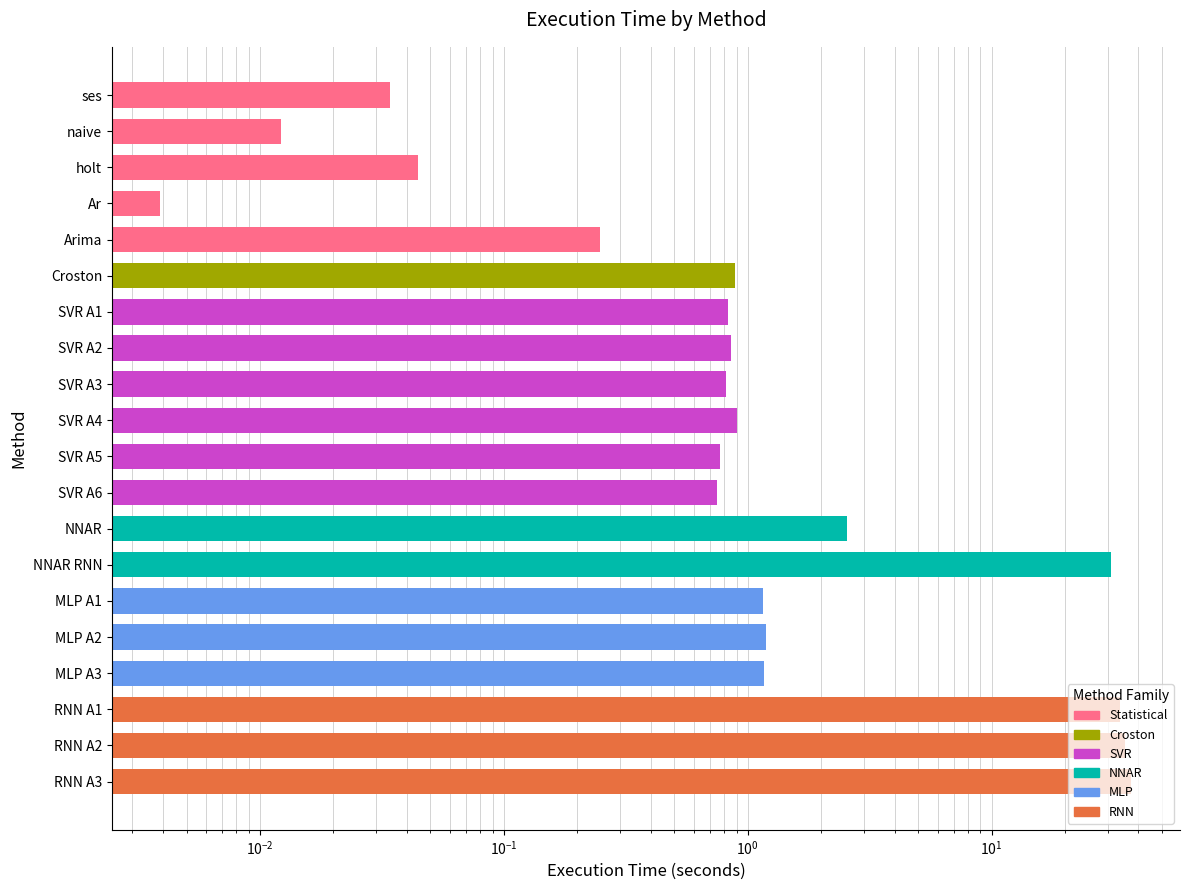

List the labels in order of value, smallest first.

Ar, naive, ses, holt, Arima, SVR A6, SVR A5, SVR A3, SVR A1, SVR A2, Croston, SVR A4, MLP A1, MLP A3, MLP A2, NNAR, NNAR RNN, RNN A1, RNN A2, RNN A3